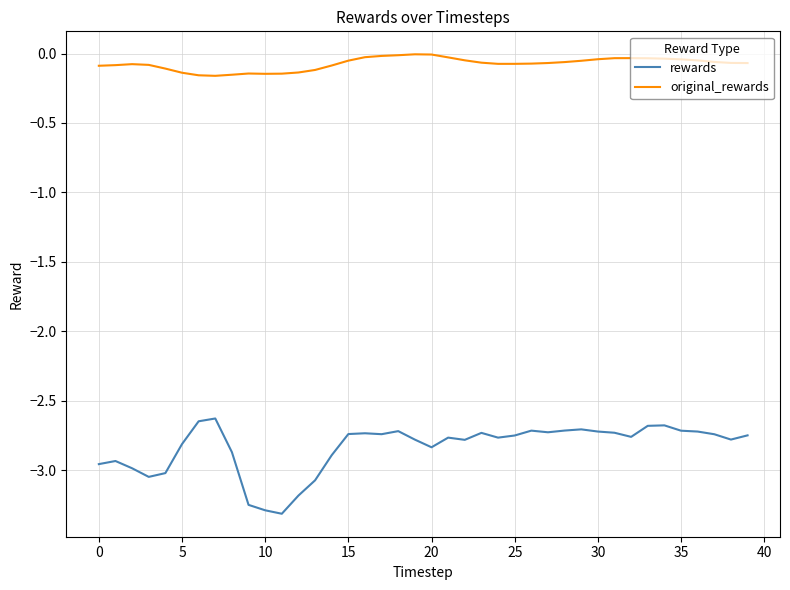

Rank the series by their average value, from highest to lowest.

original_rewards, rewards